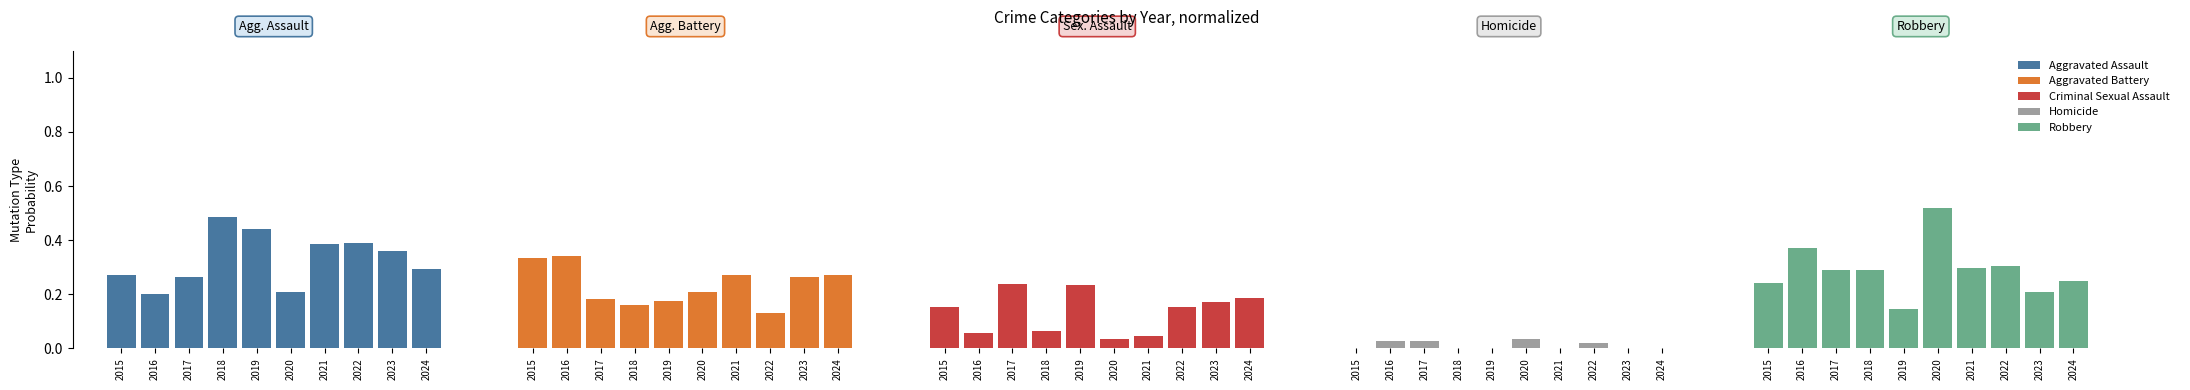

Which series has the widest spread of values?

Robbery